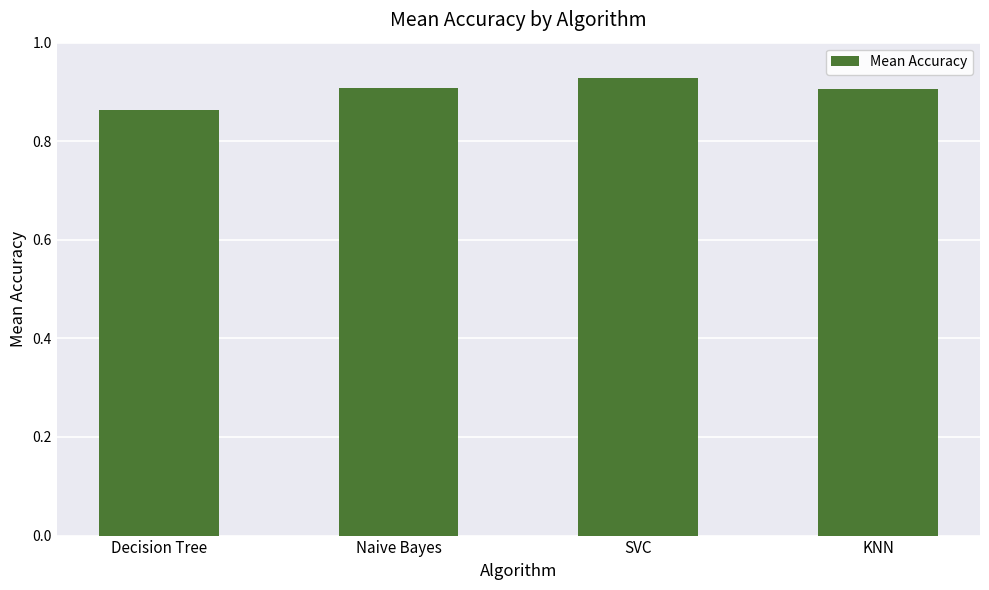

What is the label of the 2nd bar from the left?

Naive Bayes